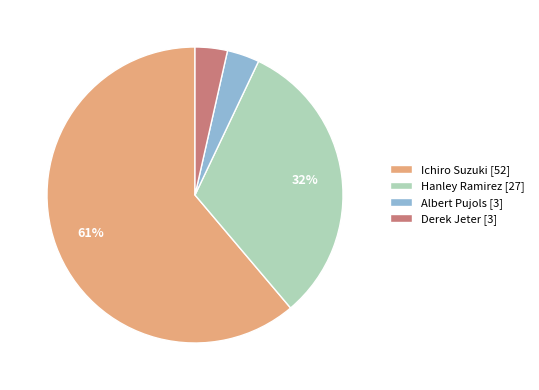

How many slices are in this pie chart?

4